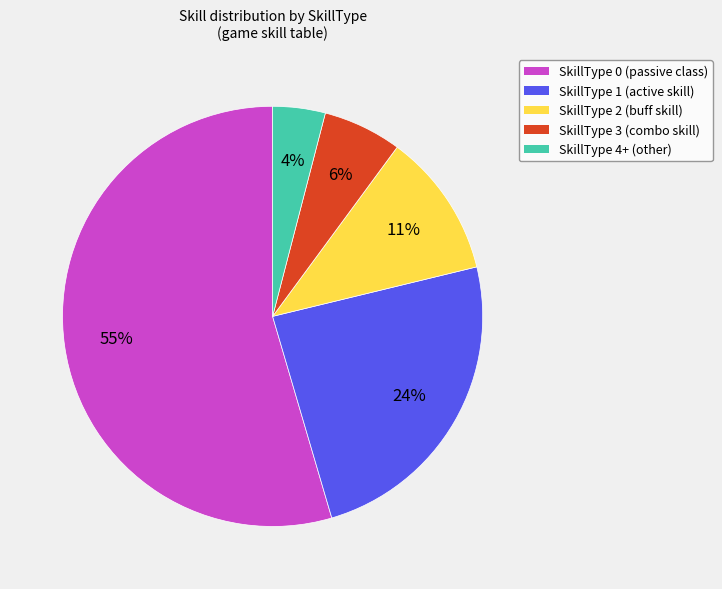

To the nearest percent, what is the difference between the largest and smallest slice percentages?

51%